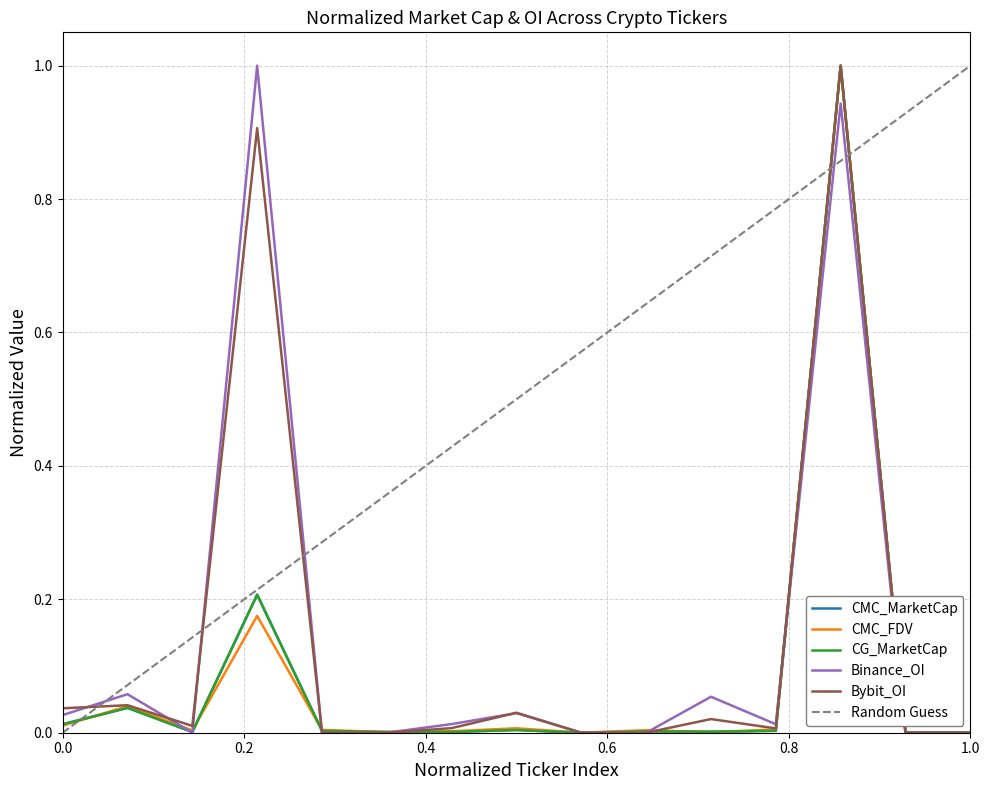

How many times do CMC_FDV and CMC_MarketCap cross each other?

8